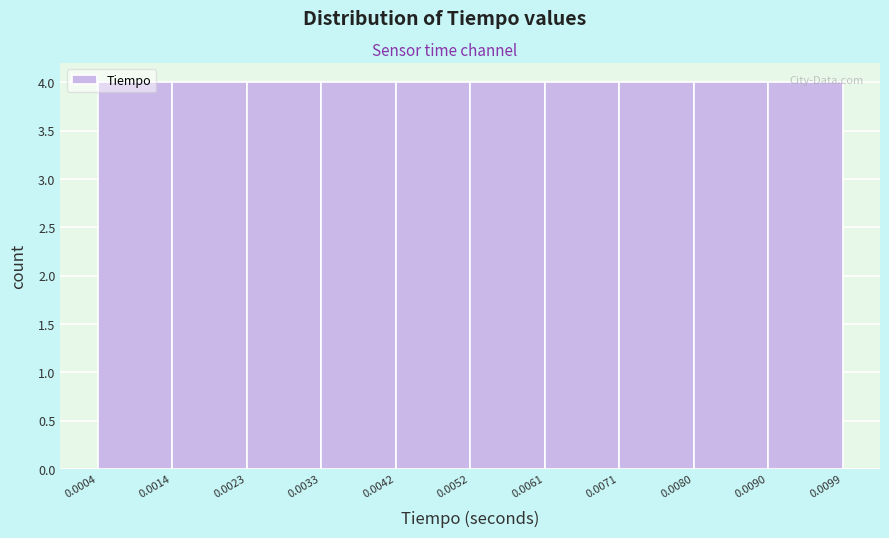

How tall is the bar that spans 0.0033 to 0.0042 on the x-axis? The values are not printed on the chart, so give them approximately, as read against the axis.

4